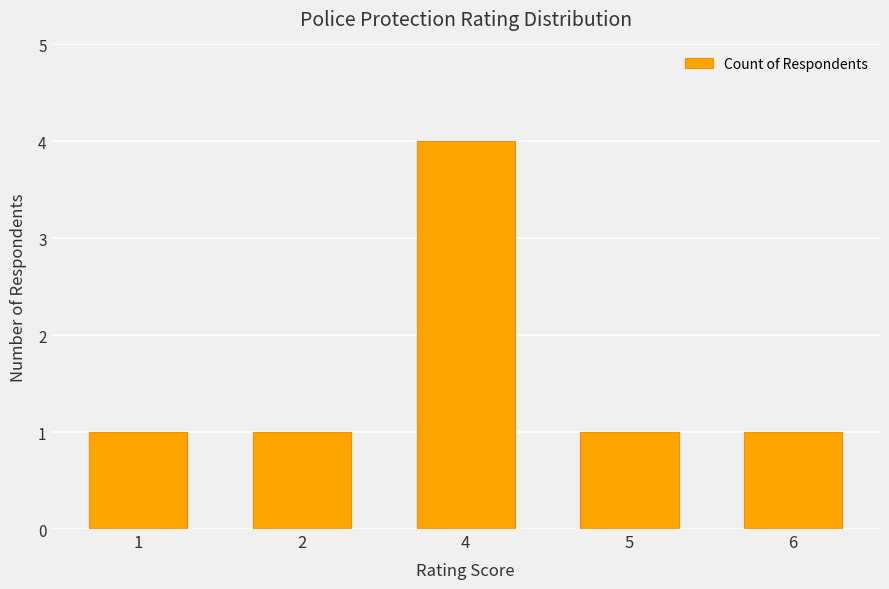

Does the chart contain any negative values?

No